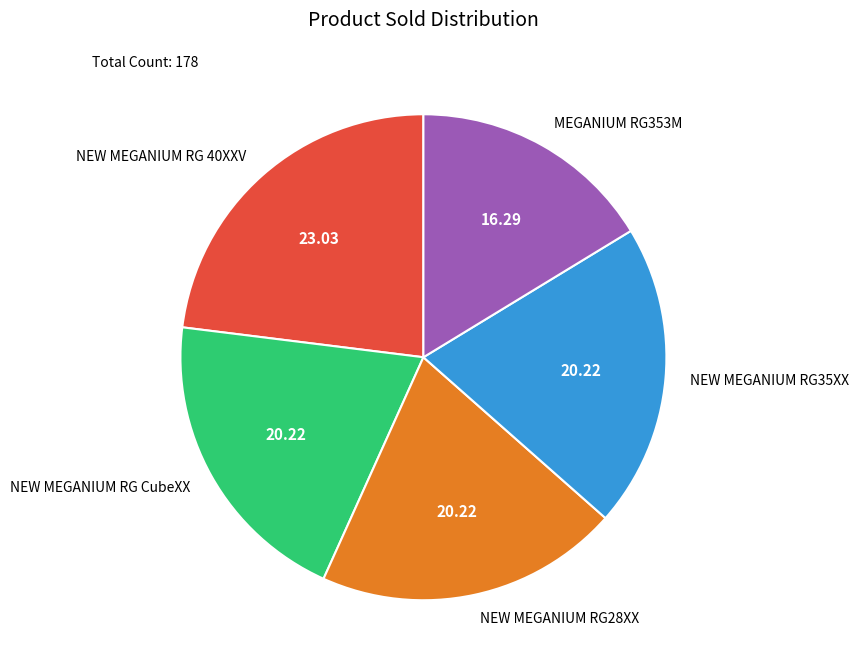

Combined, do NEW MEGANIUM RG 40XXV and MEGANIUM RG353M account for over 50%?

No